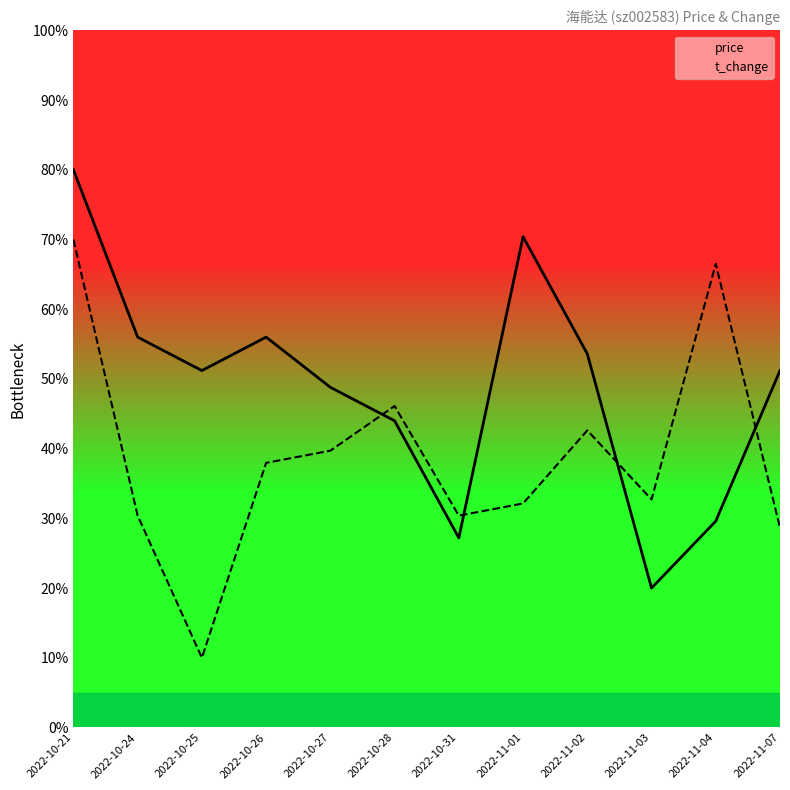

Is it true that t_change equals 21.0 at 2022-11-01?

False